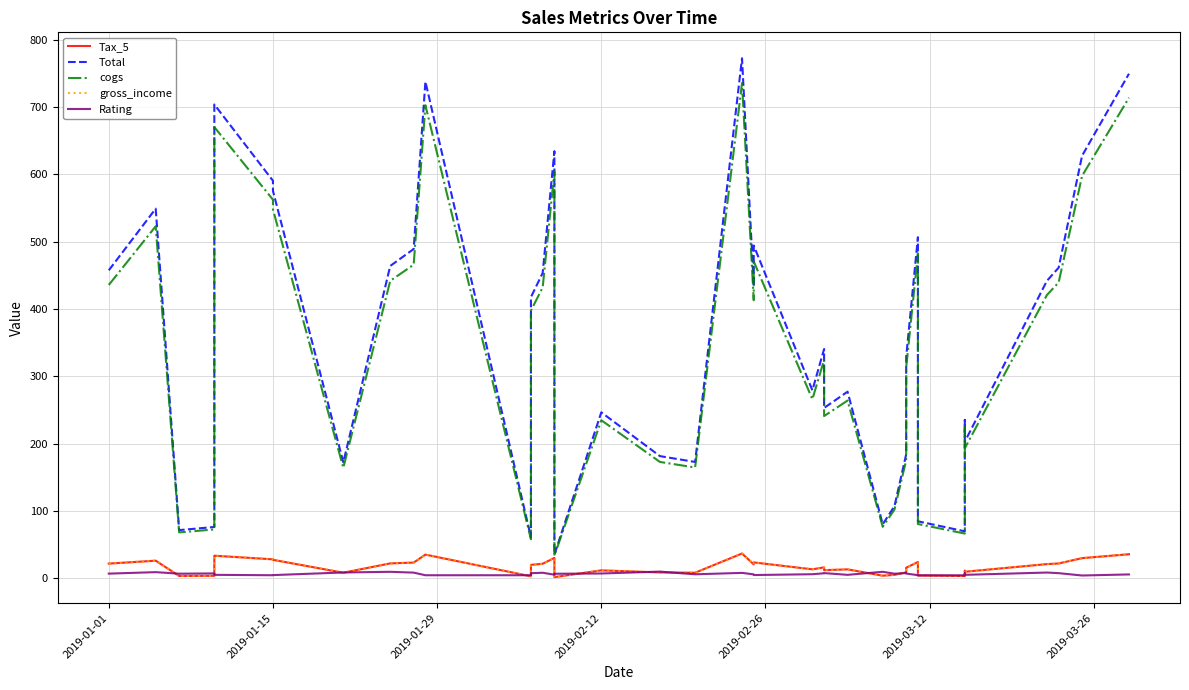

What is the maximum value shown in the chart?

772.4